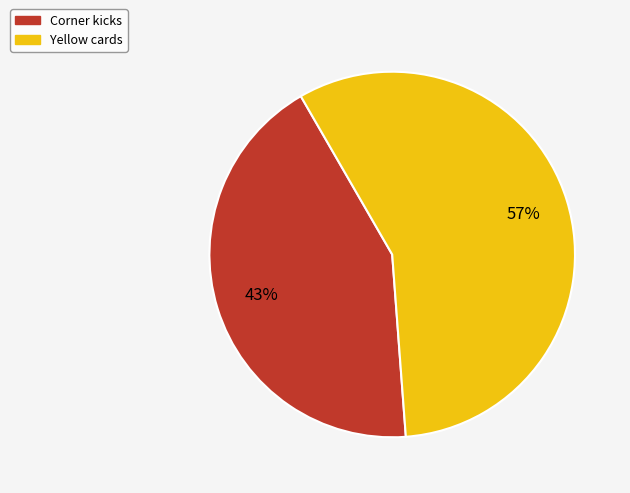

Rank the categories by value from highest to lowest.

Yellow cards, Corner kicks